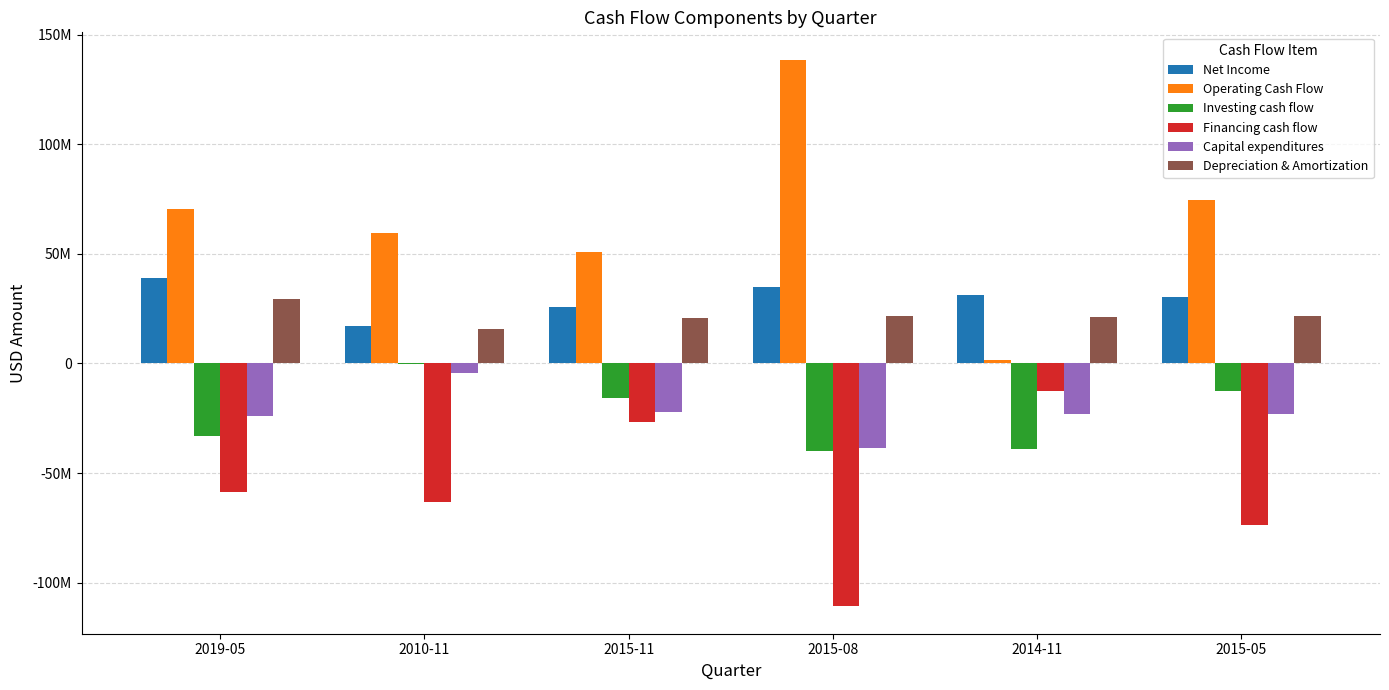

Does the chart contain stacked bars?

No